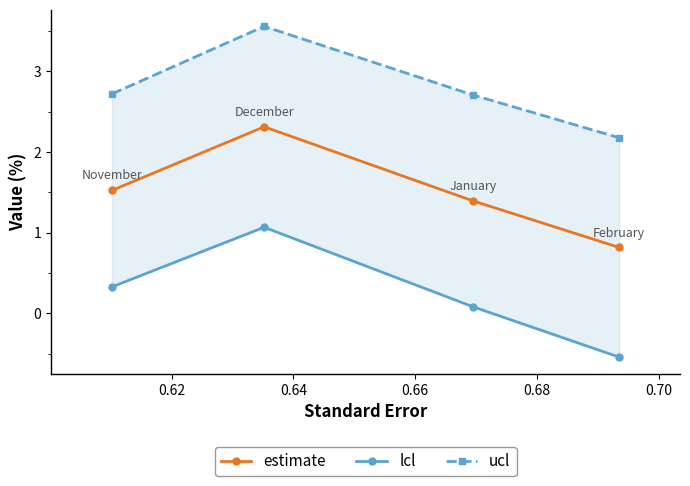

What is the minimum value for lcl?

-0.5